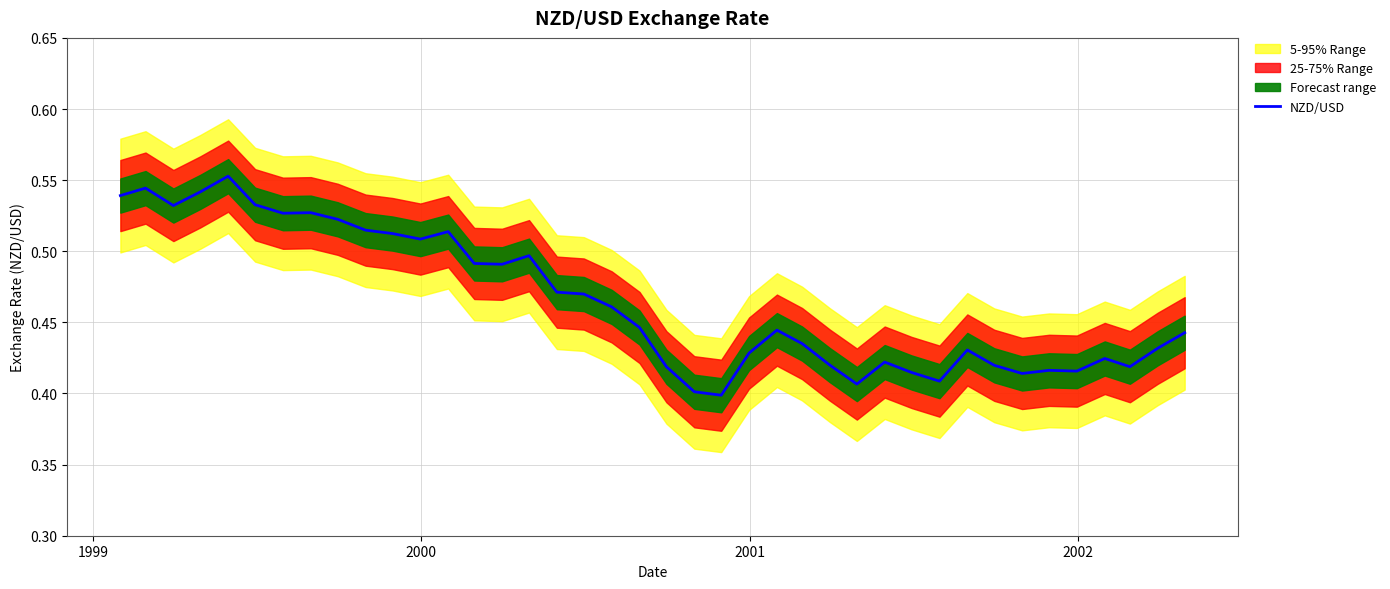

The value at 9 is 0.8. True or false?

False